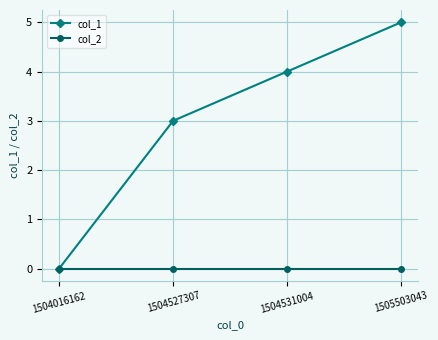

What is the value of the col_1 point at the 2nd from the left?

3